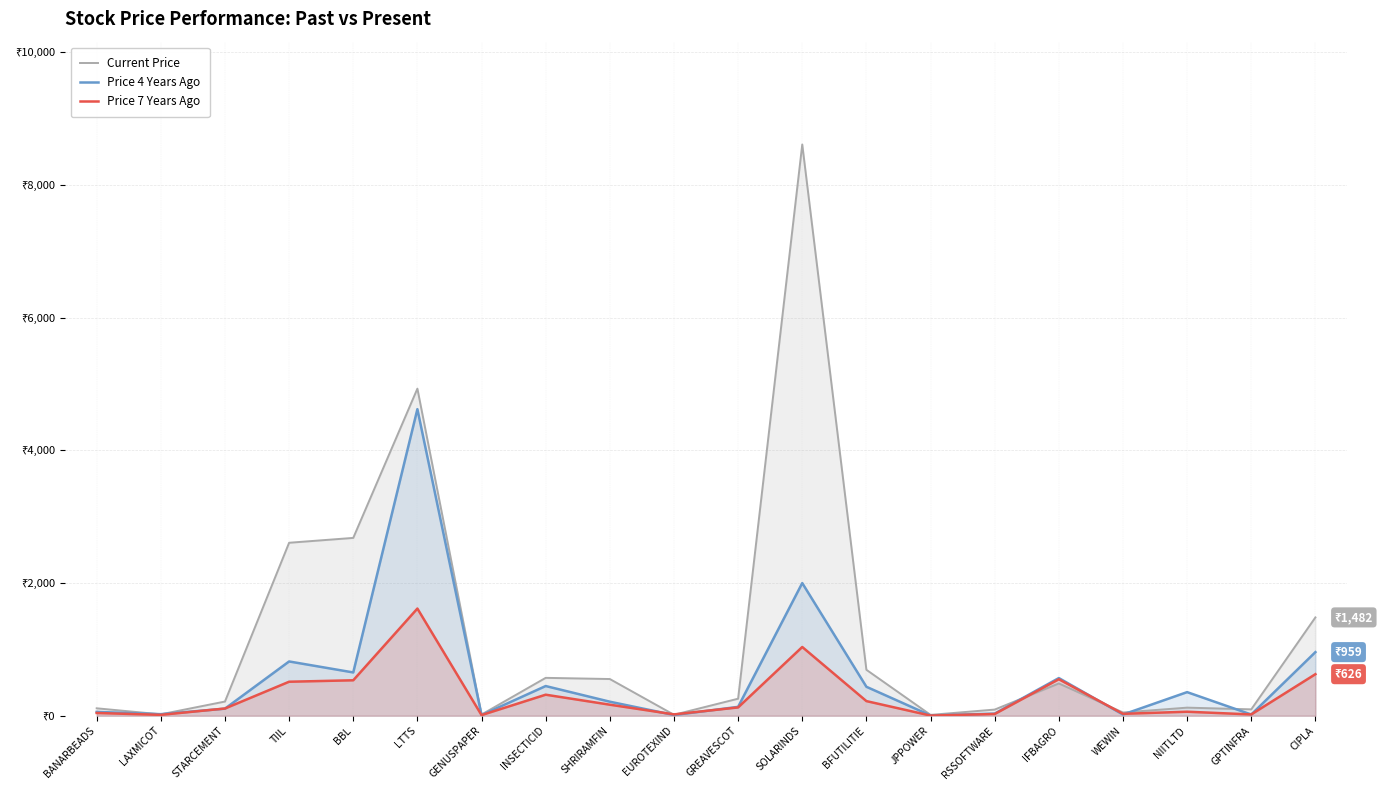

What is the spread (max minus min) of values at INSECTICID?

254.0